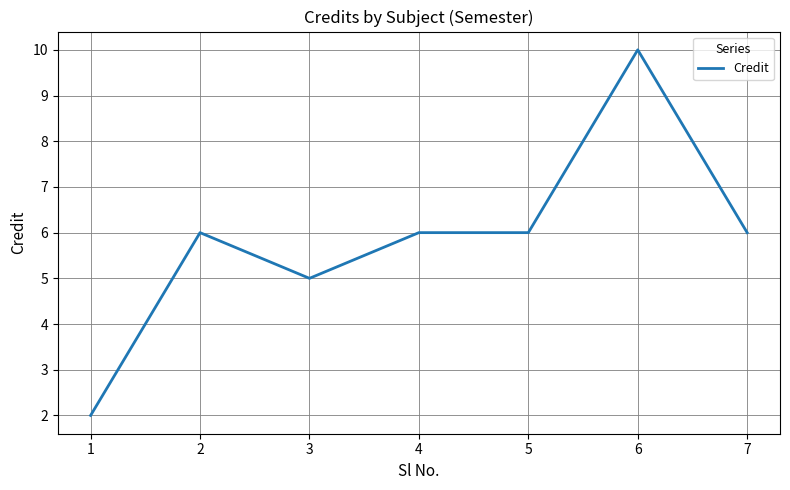

Reading right to left, extract all data points from this chart.

7=6	6=10	5=6	4=6	3=5	2=6	1=2